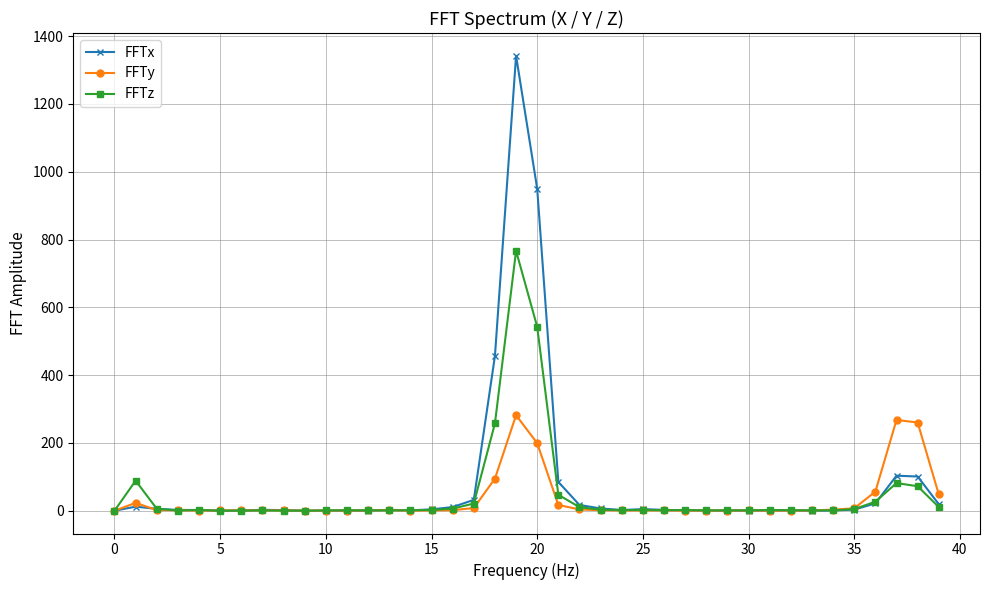

What is the highest value of the FFTx series?

1342.3